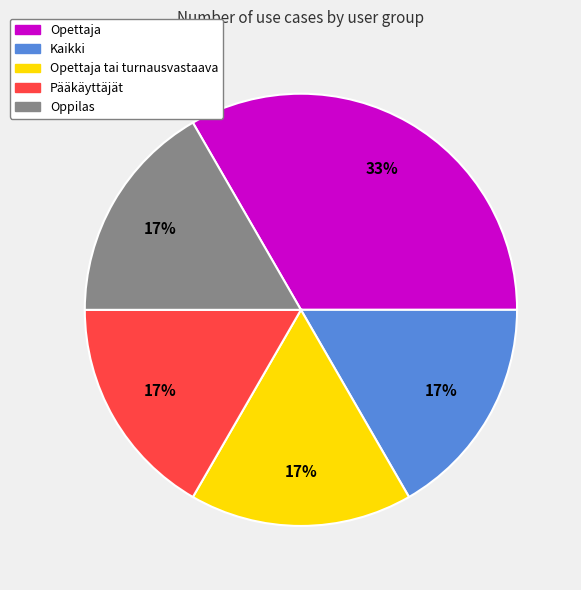

Does any single category account for the majority?

No